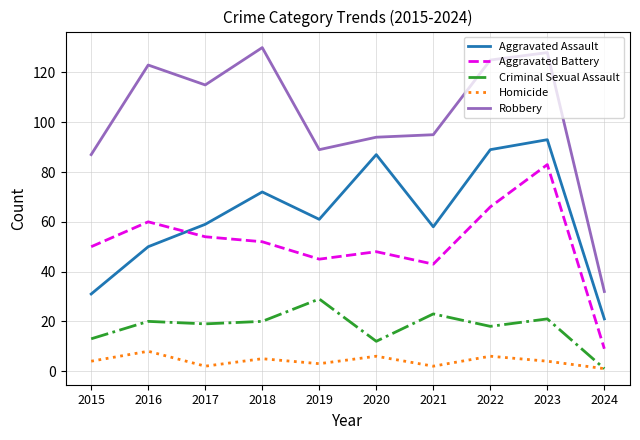

What is the difference between the second highest and second lowest values in the Aggravated Assault series?

58